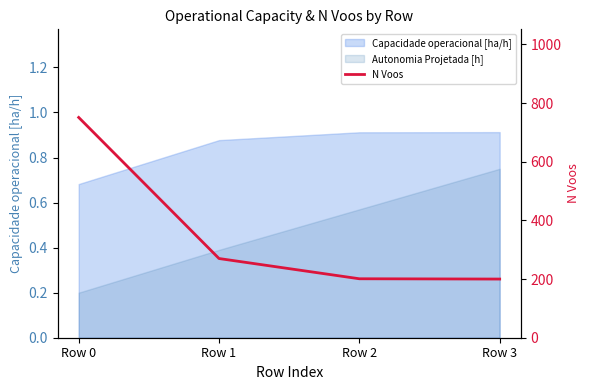

Which has a higher value, Row 2 or Row 3?

Row 2